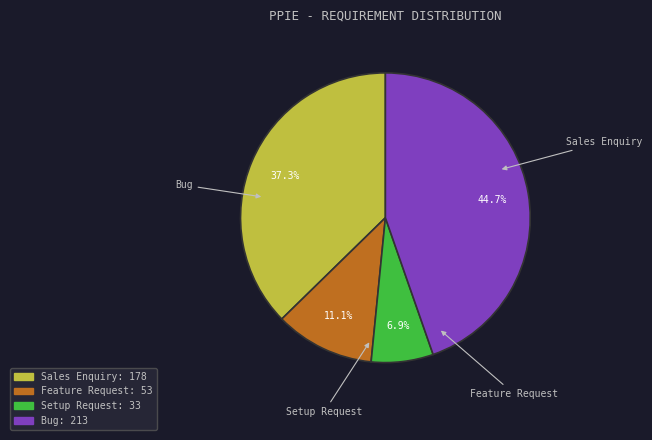

Rank the categories by value from highest to lowest.

Bug, Sales Enquiry, Feature Request, Setup Request